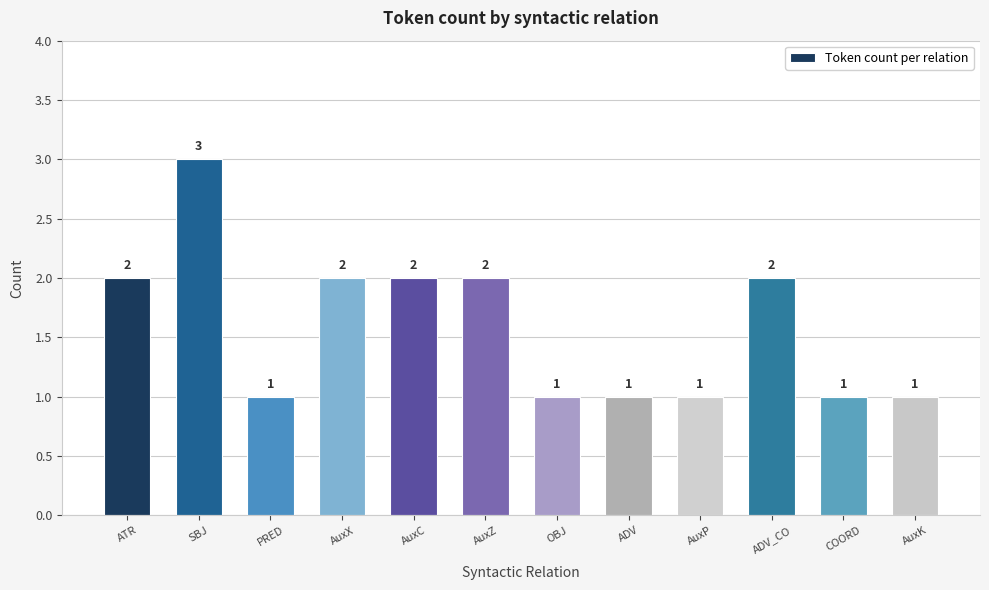

How many values are between 1 and 2?

11